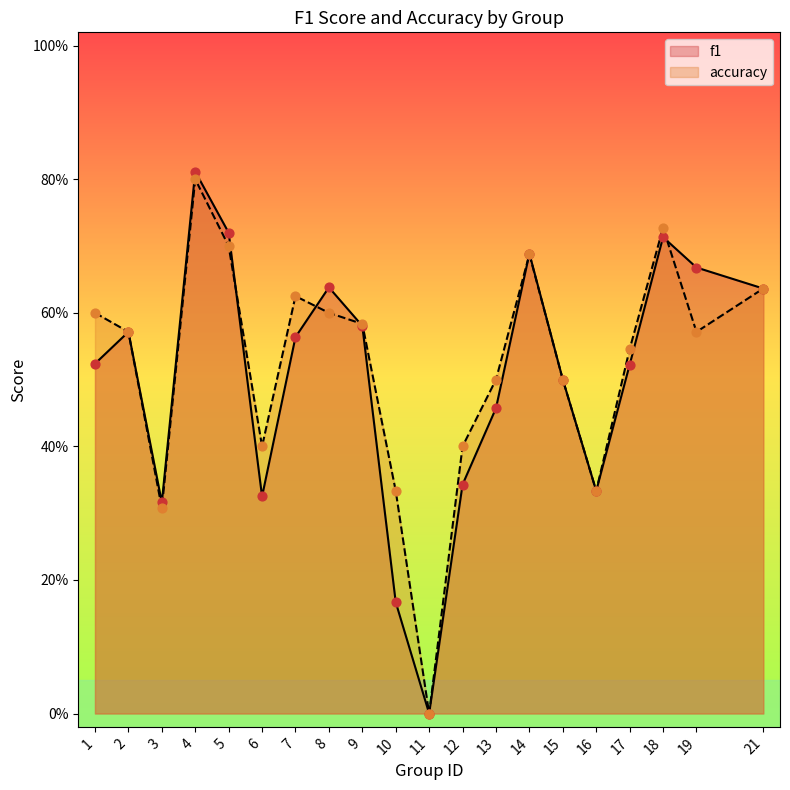

Which series has the largest total across all categories?

accuracy